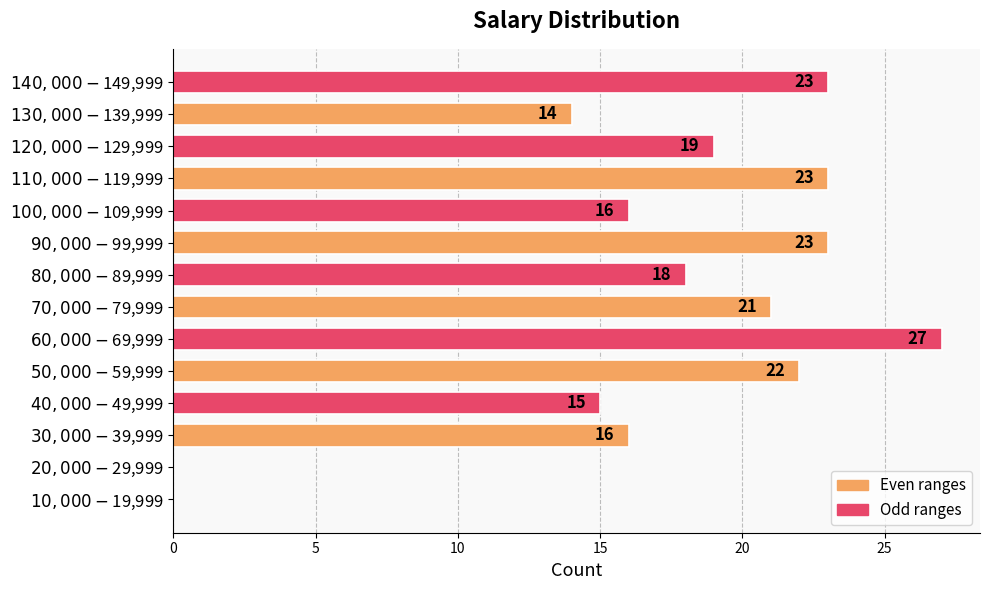

What is the greatest value displayed?

27